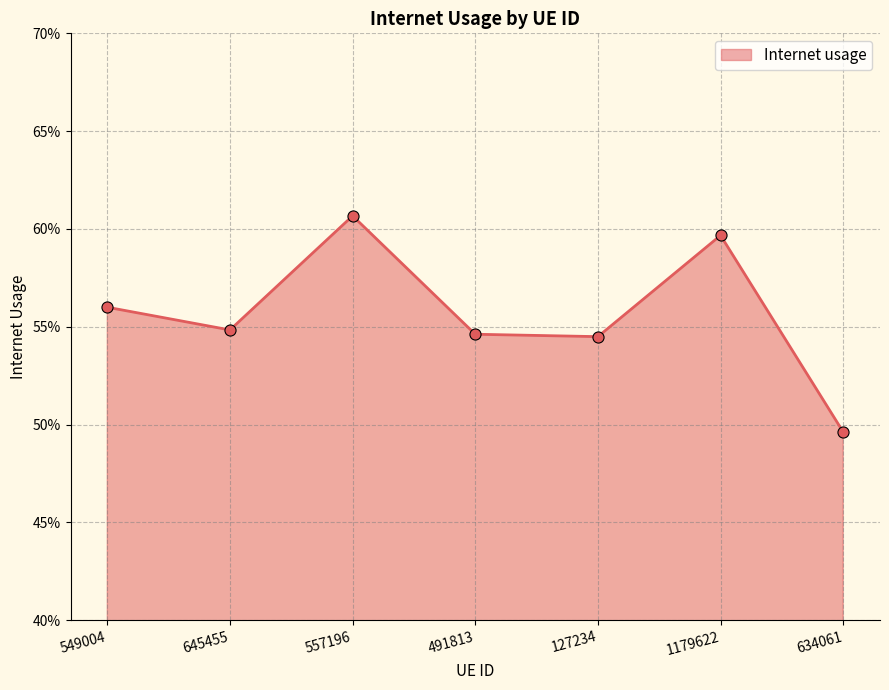

Does the chart have visible grid lines?

Yes